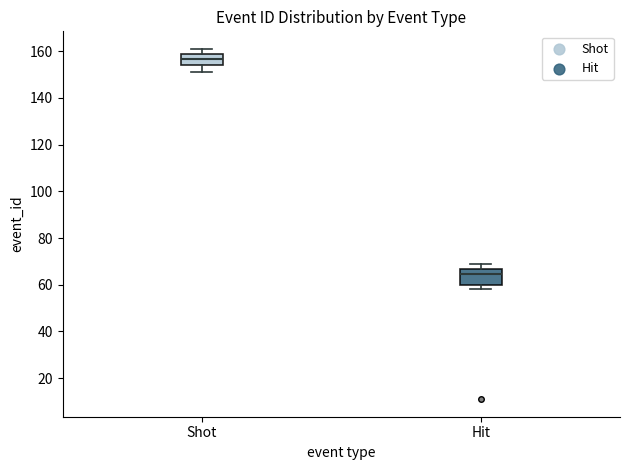

Where does the median line of the box for Hit sit on the y-axis? The values are not printed on the chart, so give them approximately, as read against the axis.

64